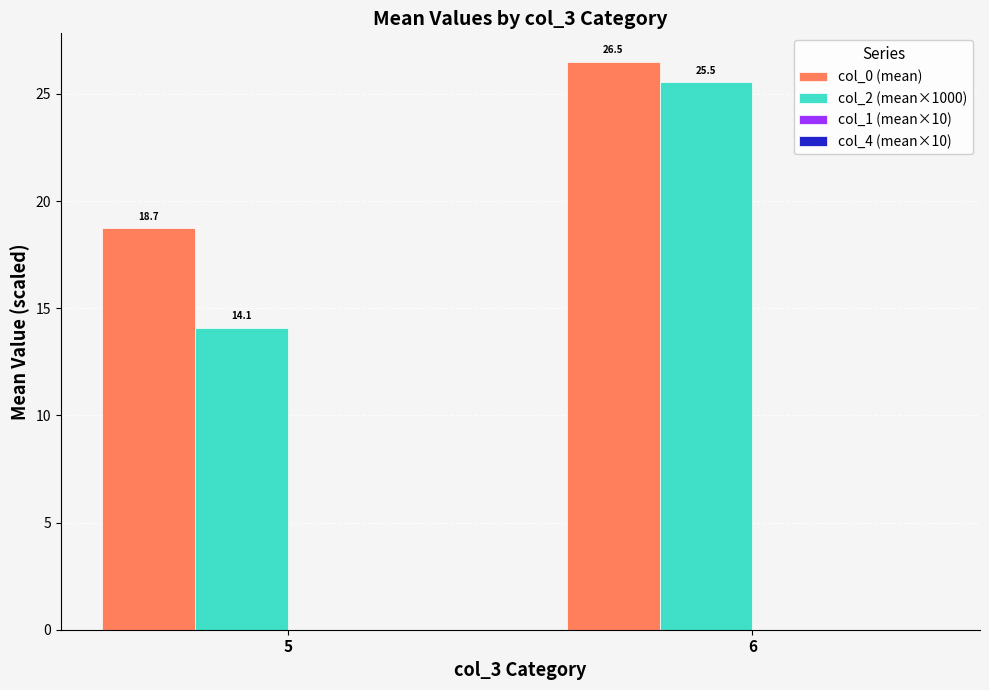

At which category does the chart reach its minimum across all series?

5